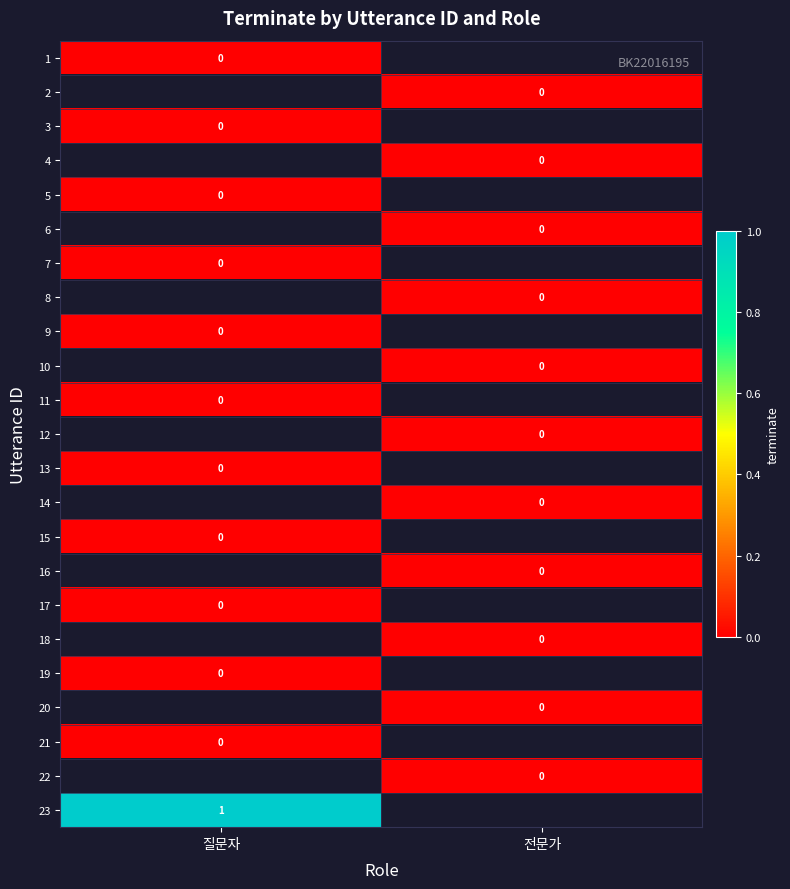

Is the value of 23 at 질문자 greater than the value of 6 at 전문가?

Yes